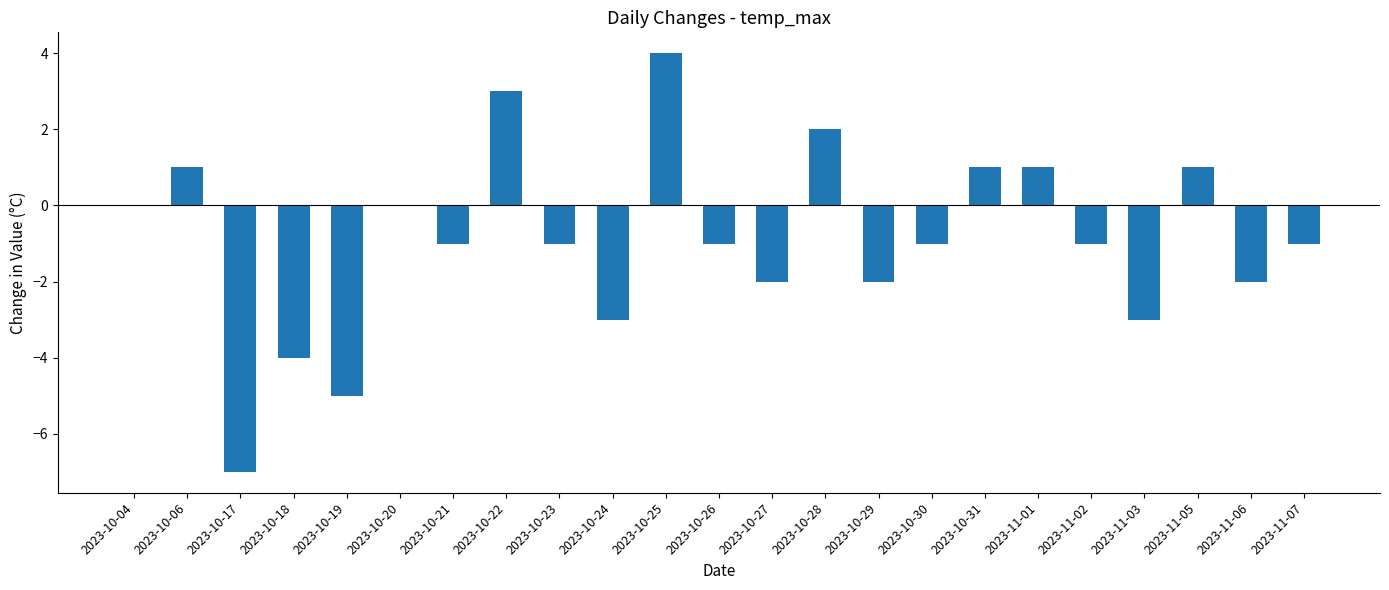

Are the bars horizontal?

No